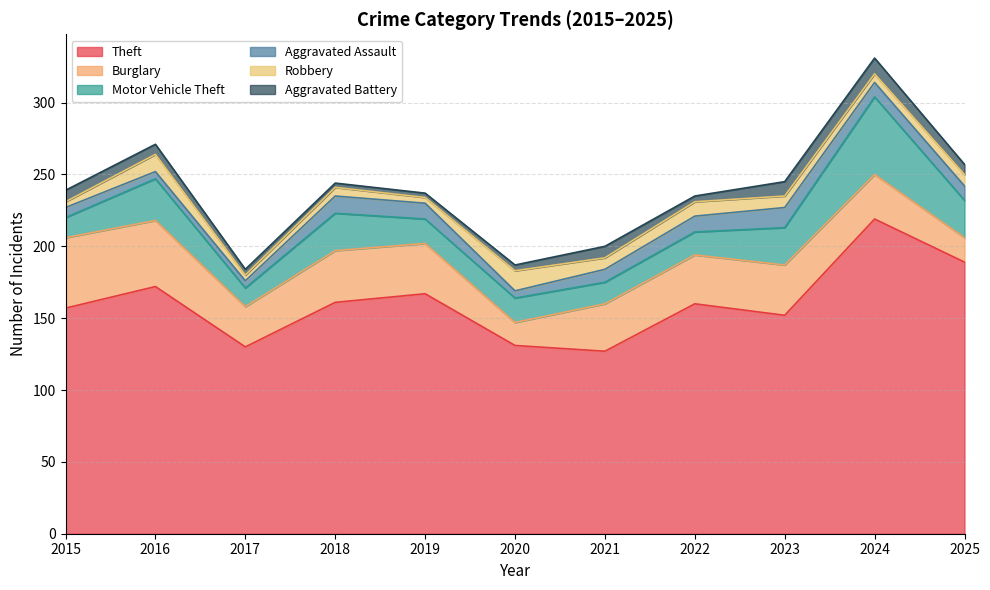

True or false: Theft and Motor Vehicle Theft intersect in this chart.

False